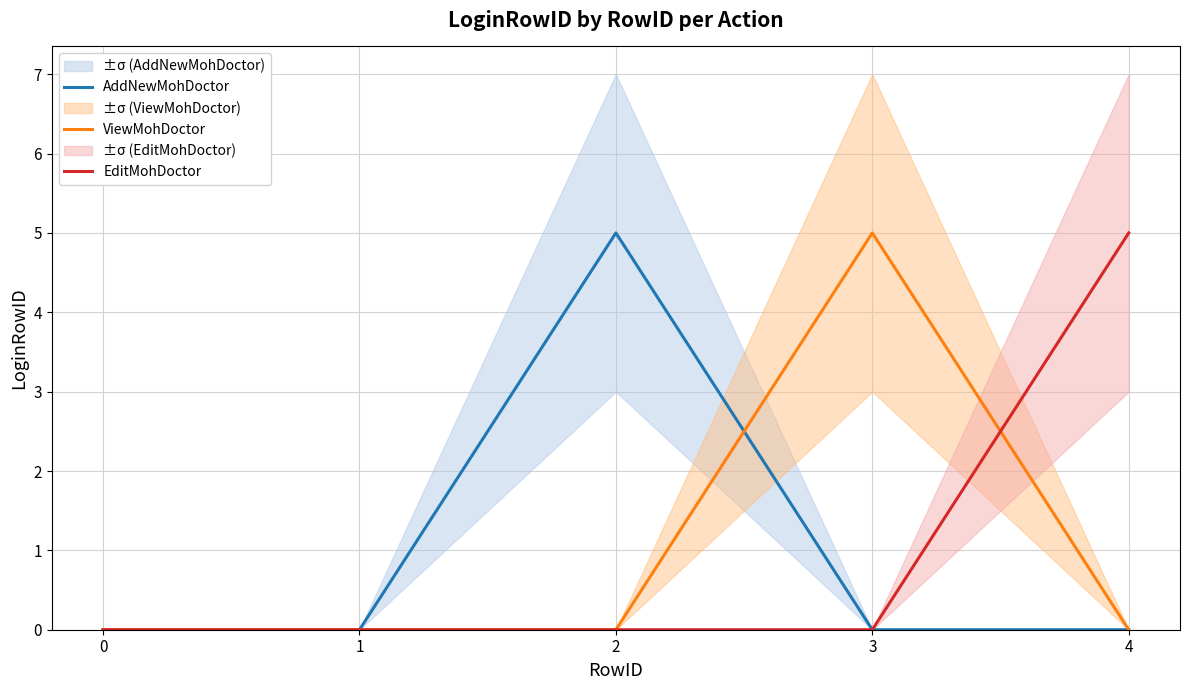

Does the chart display data point markers on the line(s)?

No